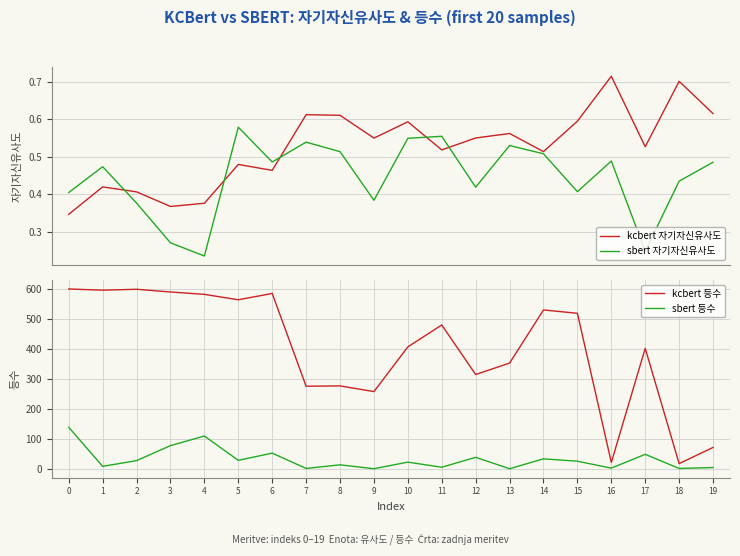

What is the approximate value of sbert 자기자신유사도 at 3?

0.3